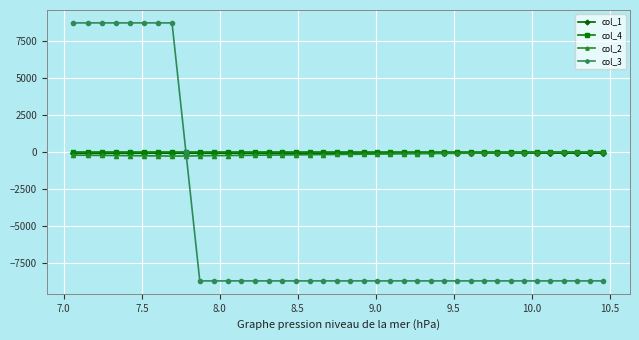

What is the sum of all col_2 values?

-6323.6